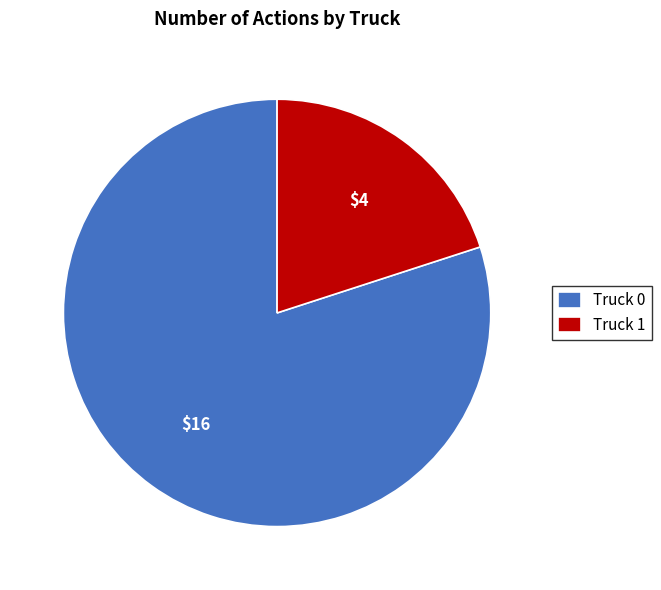

Combined, do Truck 1 and Truck 0 account for over 50%?

Yes